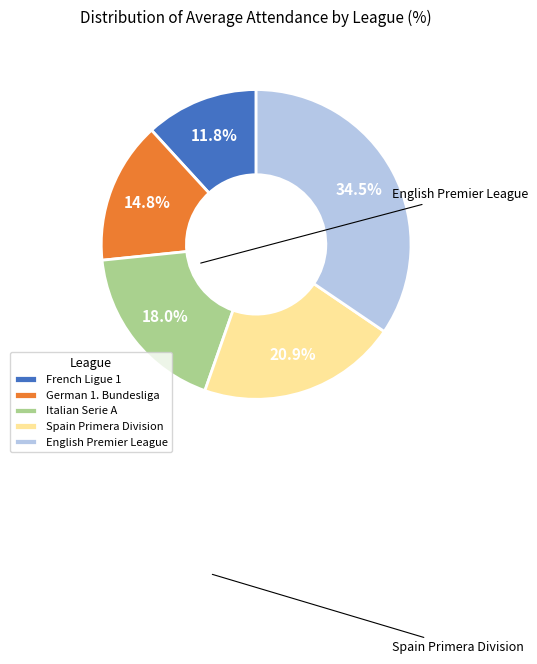

What percentage is NOT represented by Italian Serie A?

82.0%